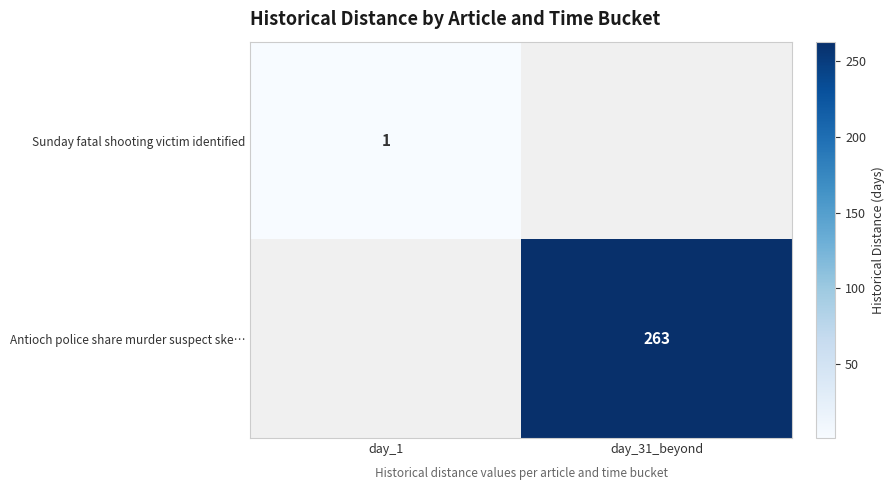

The value of Sunday fatal shooting victim identified at day_1 is 0. True or false?

False